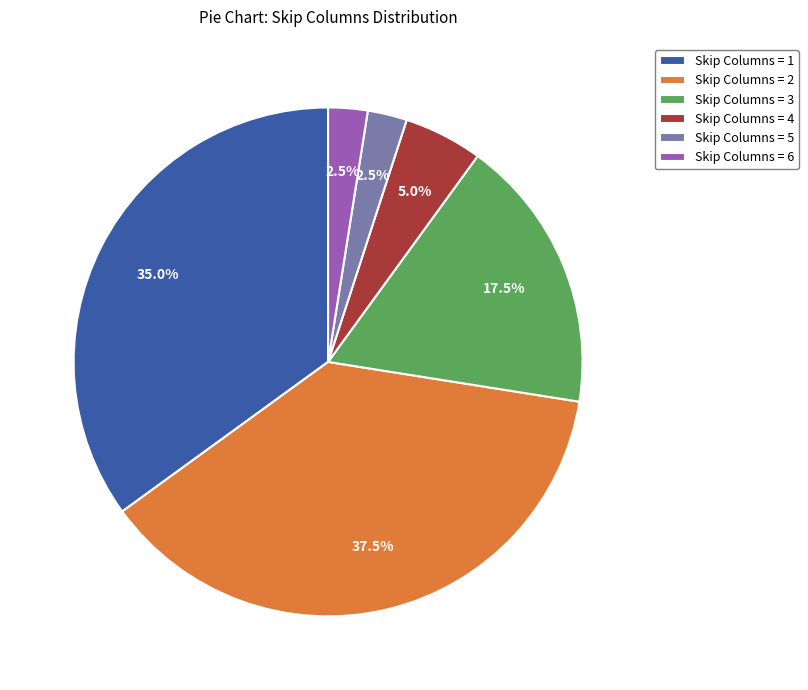

Approximately how many times larger is the value at Skip Columns = 1 compared to Skip Columns = 6?

14.0